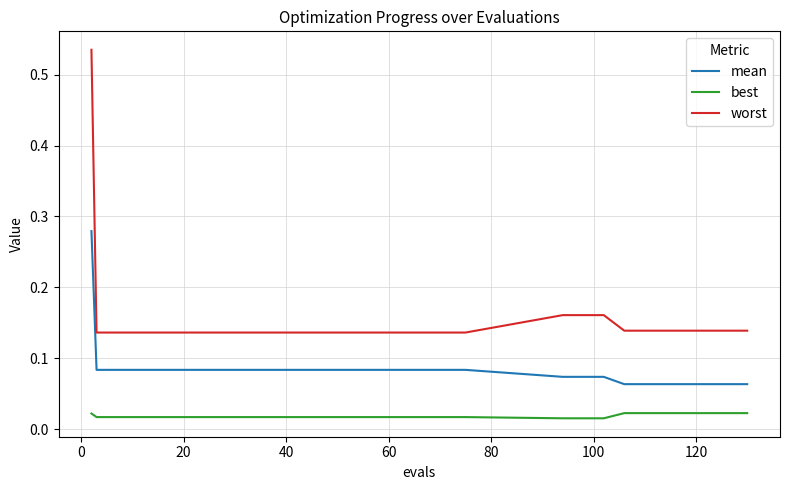

True or false: best and mean intersect in this chart.

False